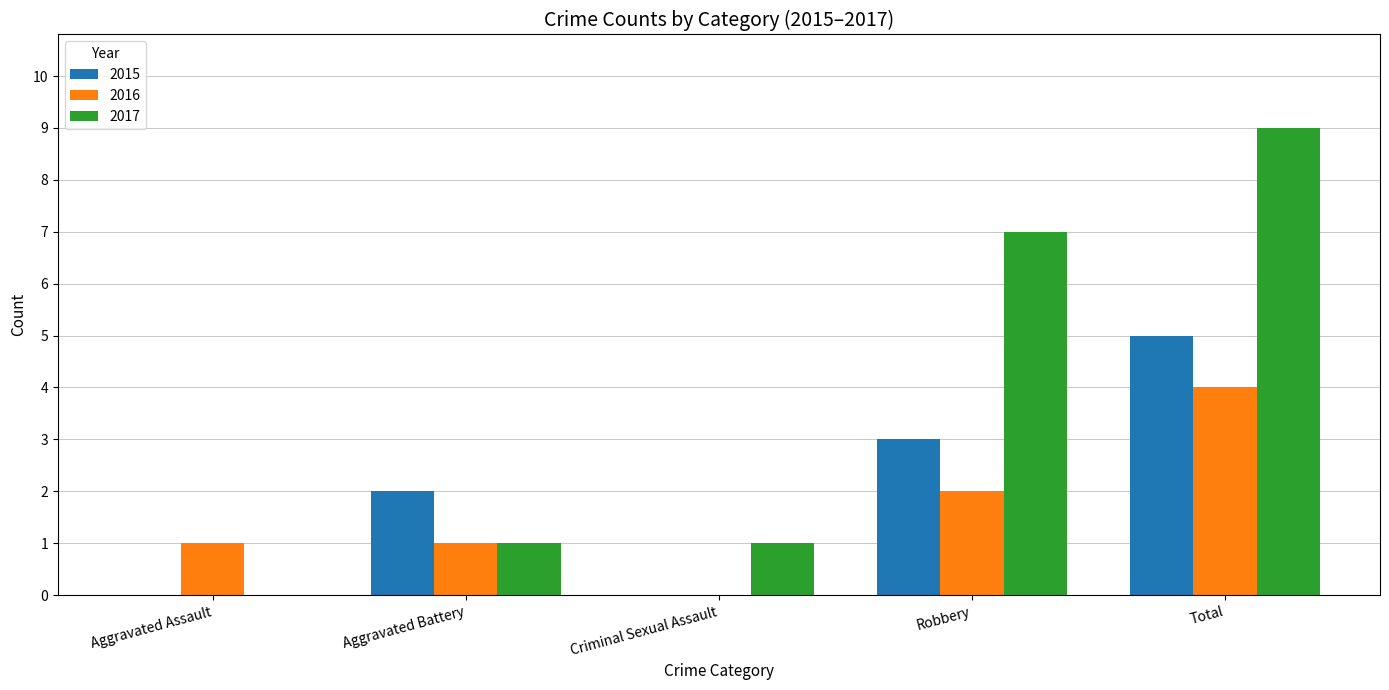

What is the spread (max minus min) of values at Total?

5